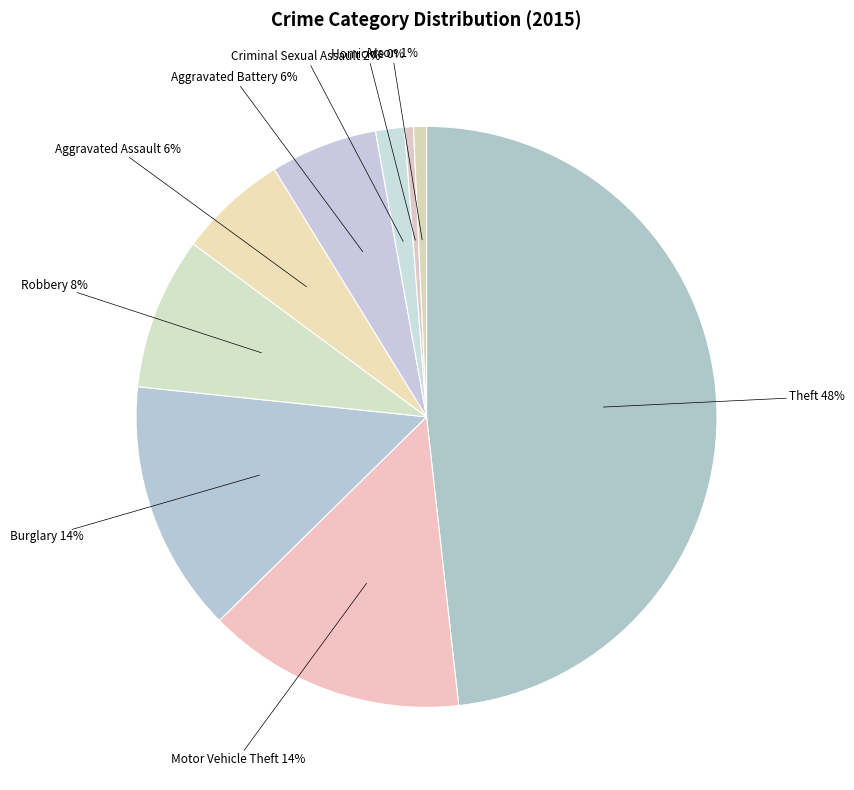

How many slices are in this pie chart?

9